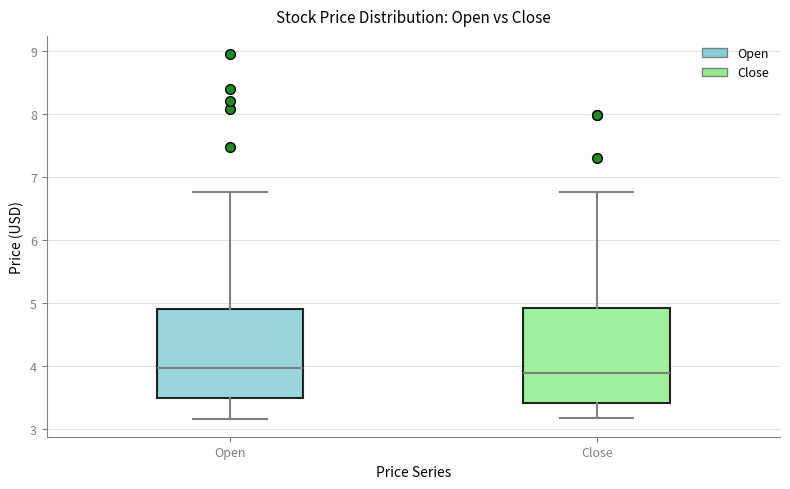

Reading left to right, read every box against the y-axis: the position of its median line, the range the box covers, and the ends of its whiskers. The values are not printed on the chart, so give them approximately, as read against the axis.

Open: median 4.0, box 3.5 to 4.9, whiskers 3.2 to 6.8
Close: median 3.9, box 3.4 to 4.9, whiskers 3.2 to 6.8